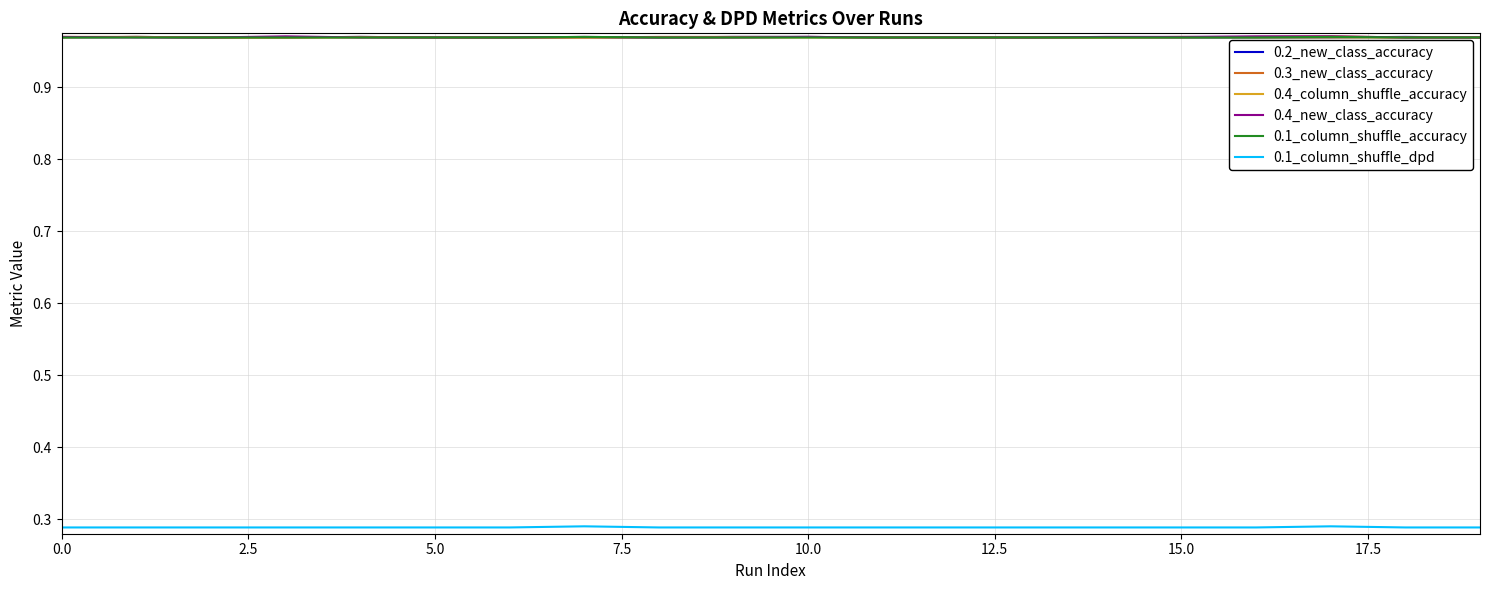

True or false: 0.1_column_shuffle_dpd and 0.4_column_shuffle_accuracy cross at least once.

False